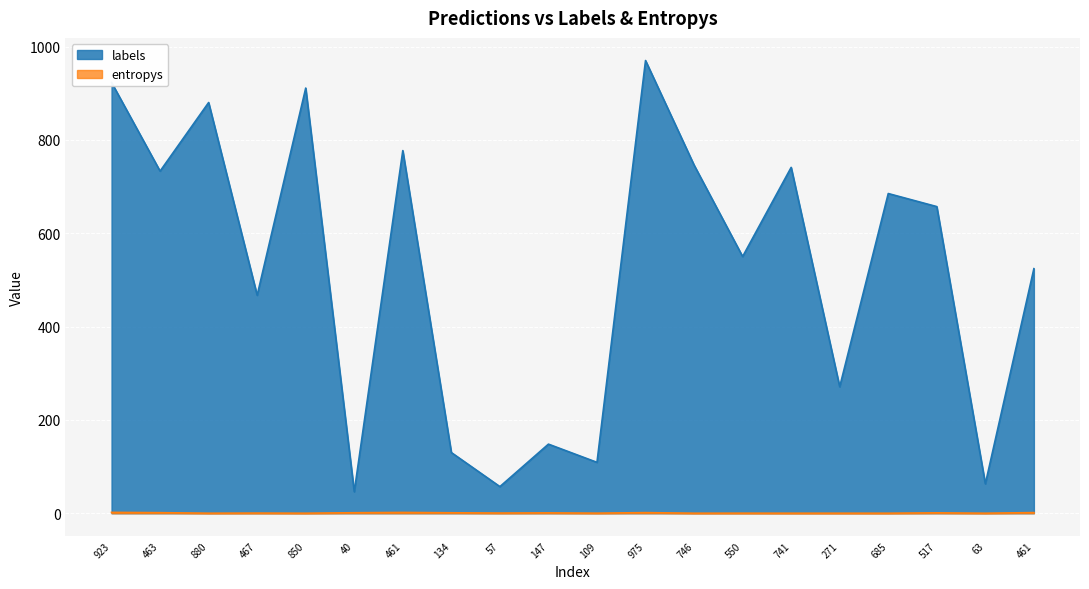

Reading left to right, what are all the values shown in this chart?

labels: 923.0	733.0	880.0	467.0	911.0	46.0	777.0	130.0	57.0	148.0	109.0	970.0	746.0	550.0	741.0	271.0	685.0	657.0	63.0	524.0
entropys: 1.8	1.2	0.0	0.3	0.0	1.0	1.7	0.9	0.4	0.7	0.1	1.2	0.0	0.1	0.0	0.0	0.0	0.8	0.0	1.3